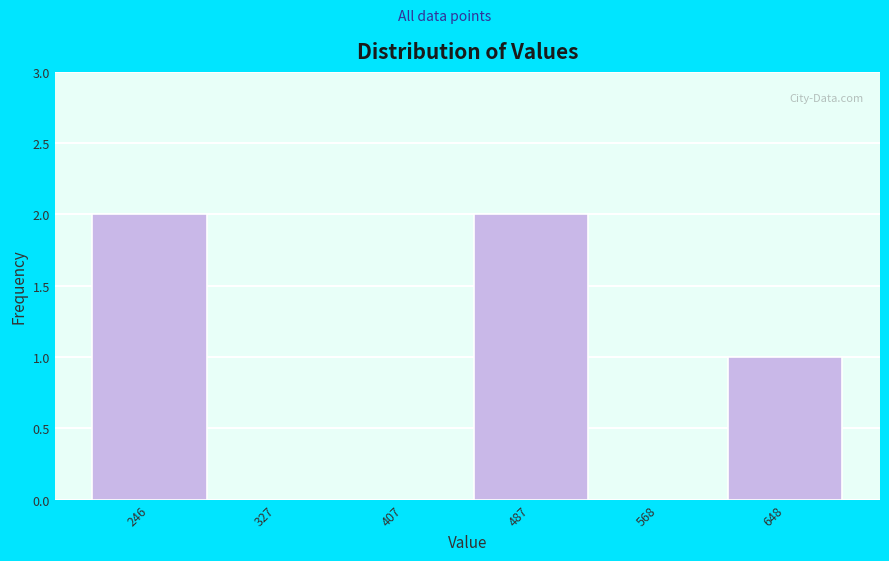

Reading left to right, transcribe this chart: for each bar, give the range it covers on the x-axis and its height. Neither the bar edges nor the heights are printed on the chart, so give them approximately, as read against the axes.

210 to 290: 2
290 to 370: 0
370 to 450: 0
450 to 530: 2
530 to 610: 0
610 to 690: 1